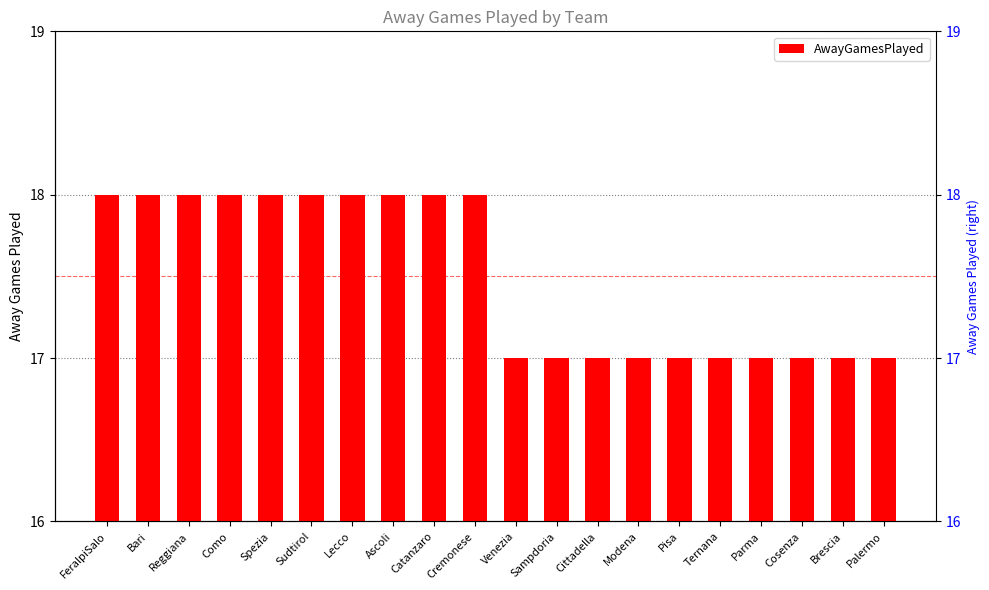

The value at Como is 18. True or false?

True